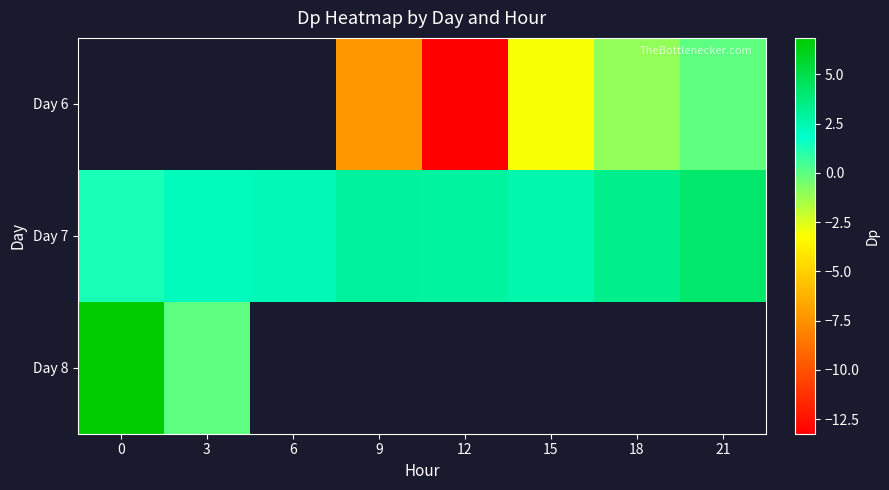

What is the difference between the highest and lowest values at 15?

5.6